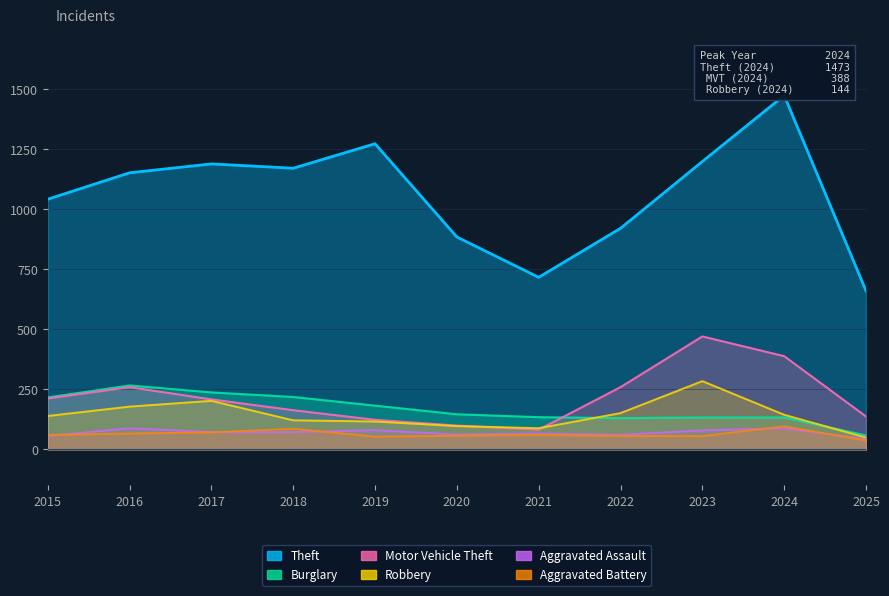

How many data points in Aggravated Battery are less than 60?

5